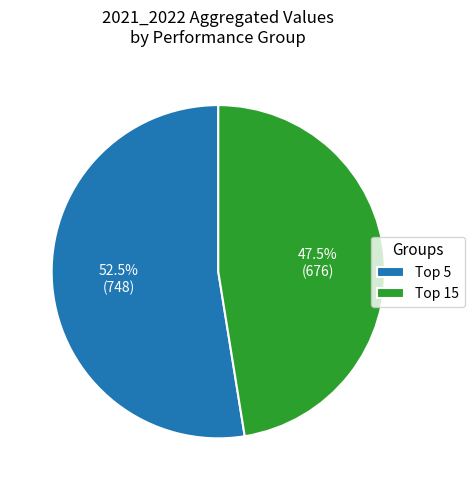

Count the number of slices in the pie.

2